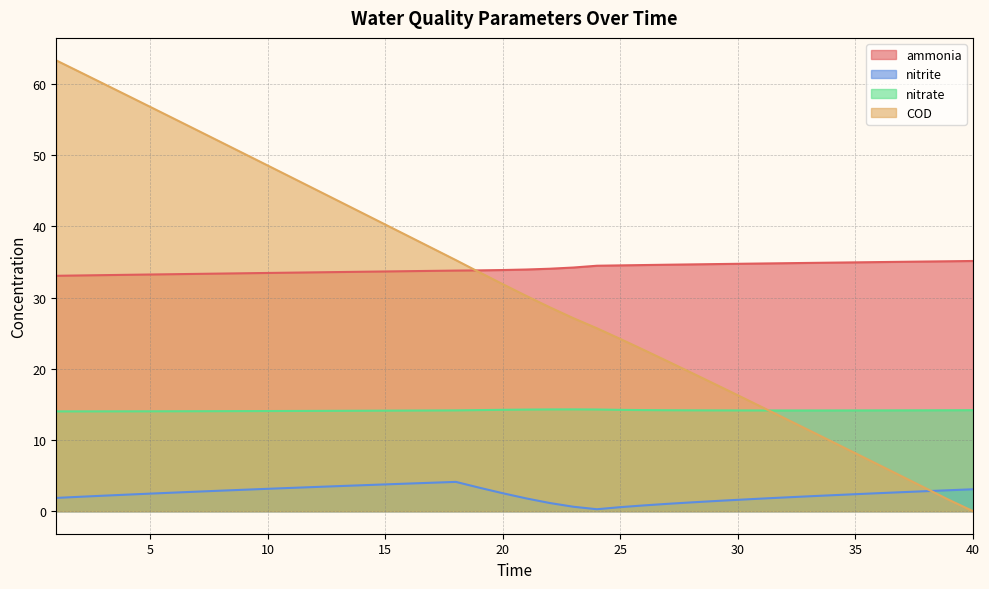

Reading left to right, extract all data points from this chart.

ammonia: 33.1	33.1	33.2	33.2	33.2	33.3	33.3	33.4	33.4	33.5	33.5	33.5	33.6	33.6	33.7	33.7	33.8	33.8	33.8	33.9	33.9	34.1	34.2	34.5	34.5	34.6	34.6	34.7	34.7	34.8	34.8	34.8	34.9	34.9	35.0	35.0	35.0	35.1	35.1	35.1
nitrite: 1.9	2.0	2.2	2.3	2.5	2.6	2.7	2.9	3.0	3.1	3.3	3.4	3.5	3.6	3.8	3.9	4.0	4.1	3.3	2.5	1.8	1.1	0.6	0.3	0.6	0.8	1.0	1.2	1.4	1.6	1.8	1.9	2.1	2.2	2.4	2.5	2.7	2.8	2.9	3.1
nitrate: 14.0	14.0	14.0	14.0	14.0	14.0	14.0	14.0	14.1	14.1	14.1	14.1	14.1	14.1	14.1	14.1	14.1	14.2	14.2	14.2	14.3	14.3	14.3	14.3	14.2	14.2	14.2	14.2	14.2	14.2	14.1	14.1	14.1	14.2	14.2	14.2	14.2	14.2	14.2	14.2
COD: 63.3	61.7	60.1	58.4	56.8	55.1	53.5	51.9	50.2	48.5	46.9	45.2	43.6	41.9	40.3	38.6	36.9	35.3	33.6	31.9	30.2	28.6	27.1	25.7	24.2	22.6	21.1	19.5	17.9	16.3	14.7	13.0	11.4	9.8	8.1	6.5	4.8	3.2	1.6	0.0